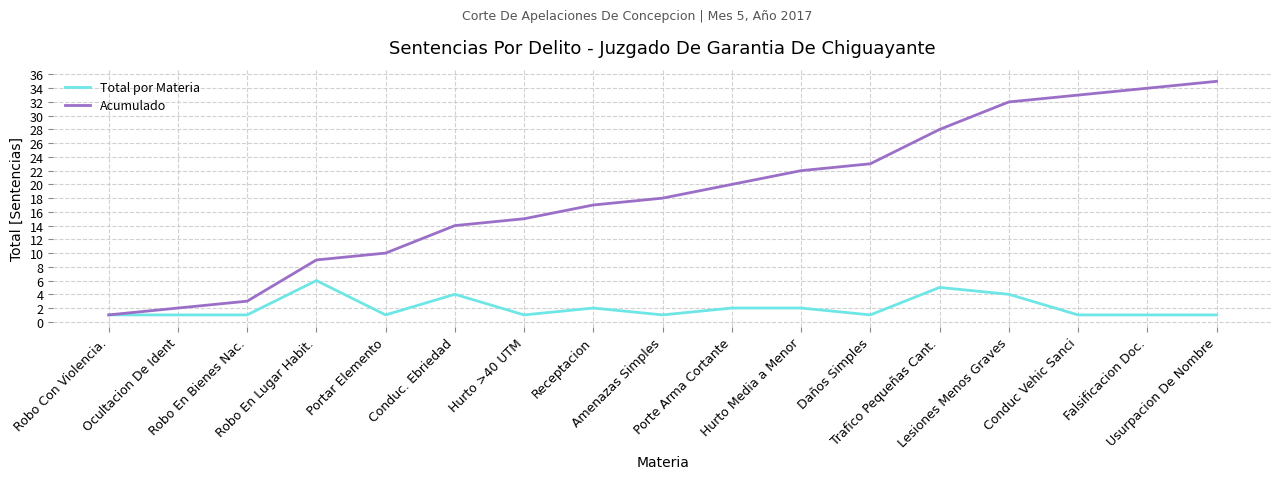

What is the maximum value for Total por Materia?

6